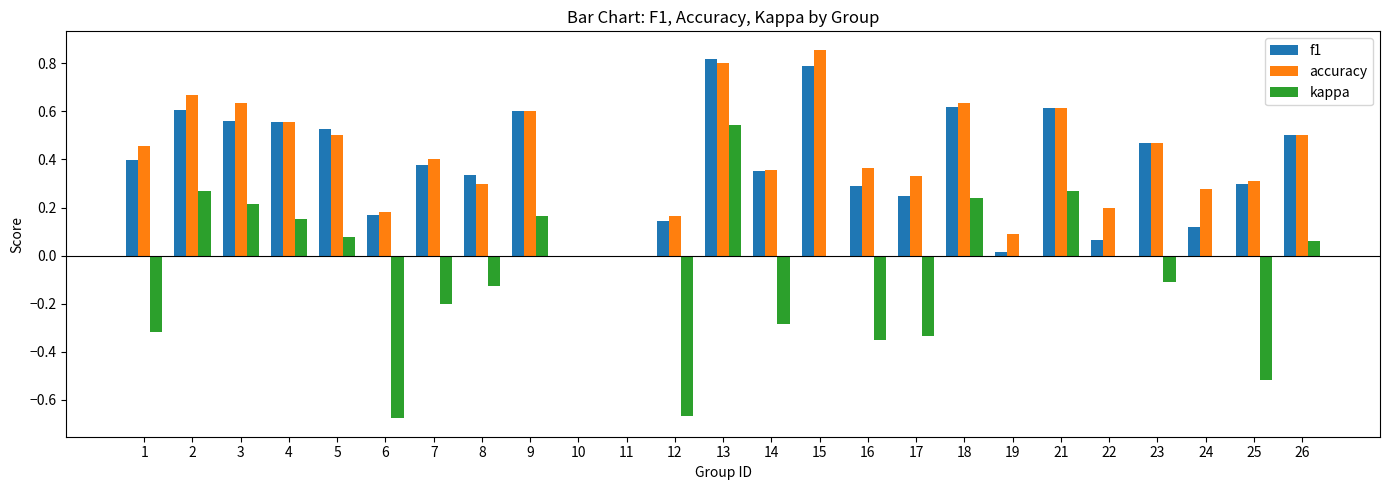

The value of accuracy at 10 is -0.6. True or false?

False